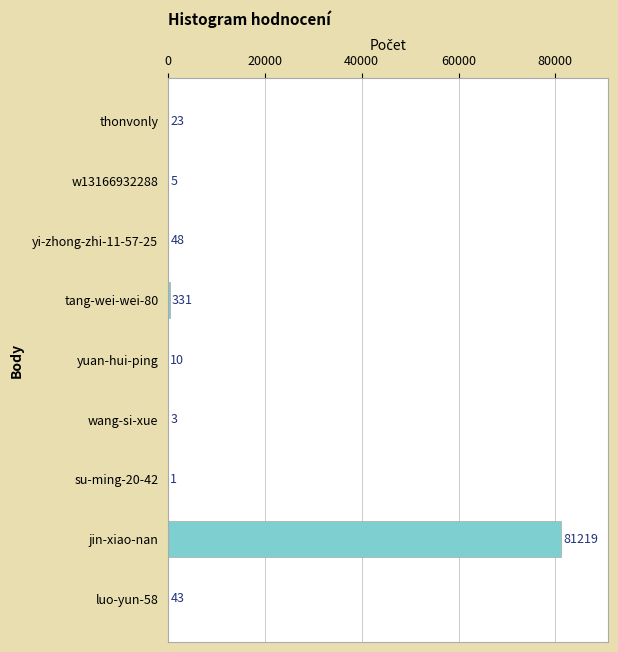

Count the number of data series in this chart.

1